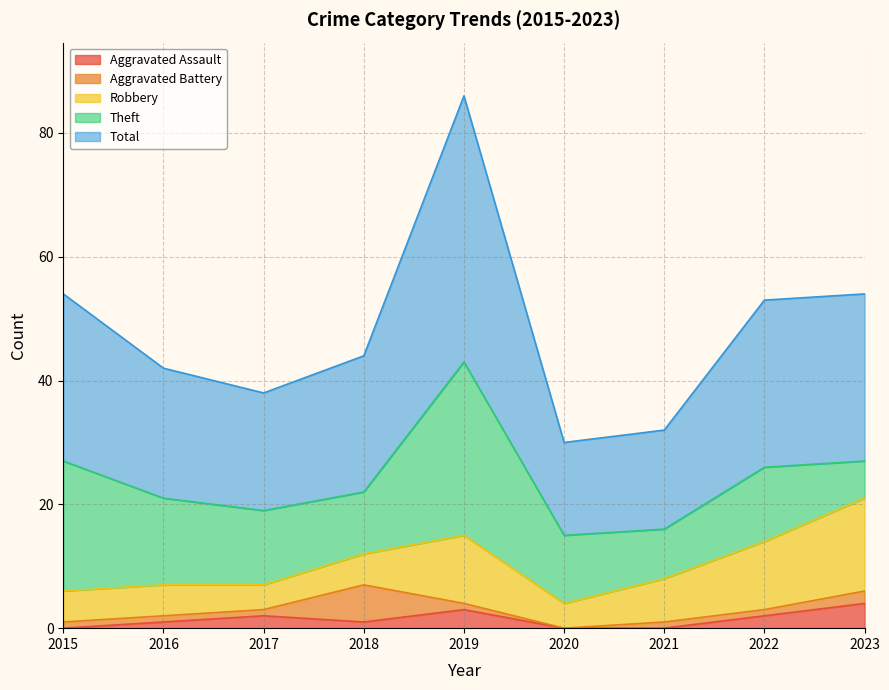

True or false: Theft and Aggravated Assault cross at least once.

False